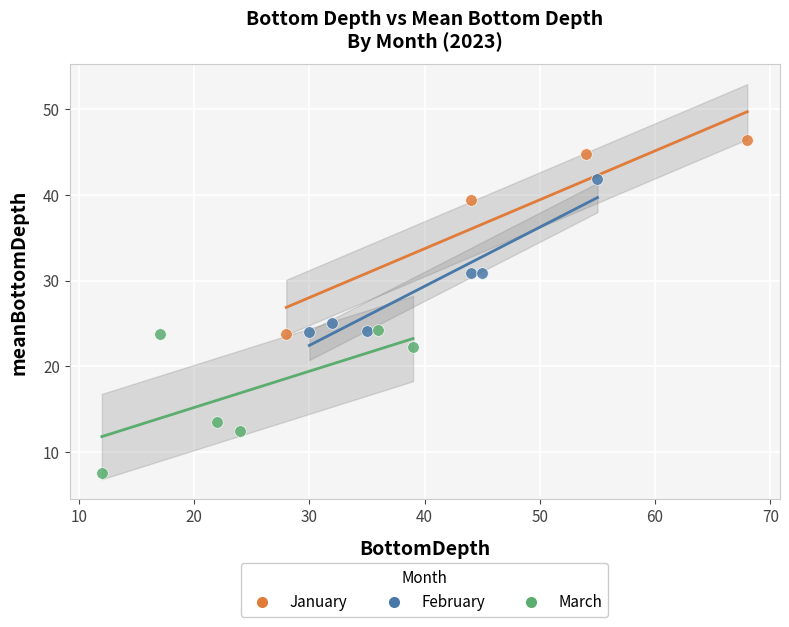

Which series contains the highest Y value?

January